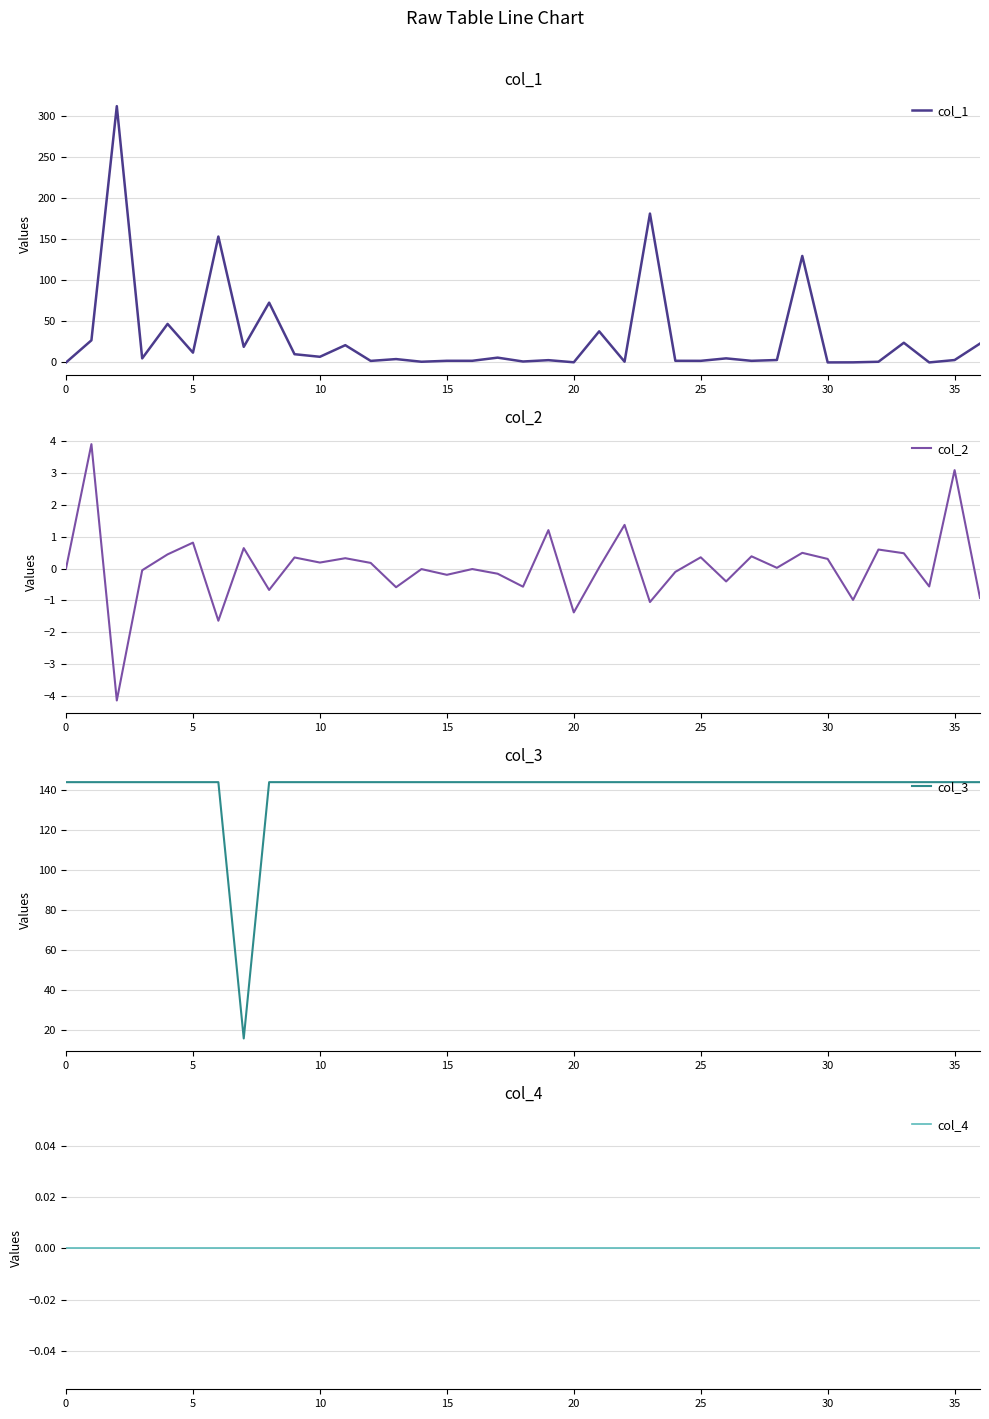

Is it true that col_1 equals 0.2 at 20?

True